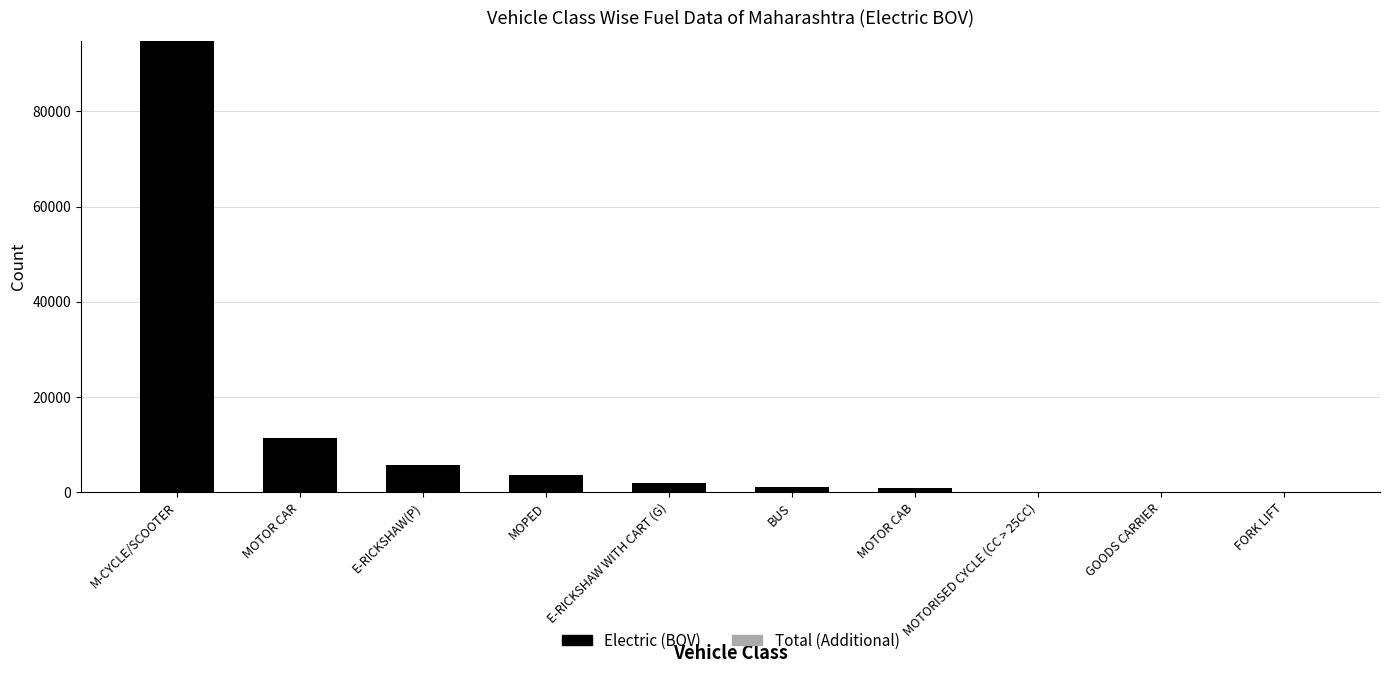

Where is the data nearest to the value 47455?

MOTOR CAR